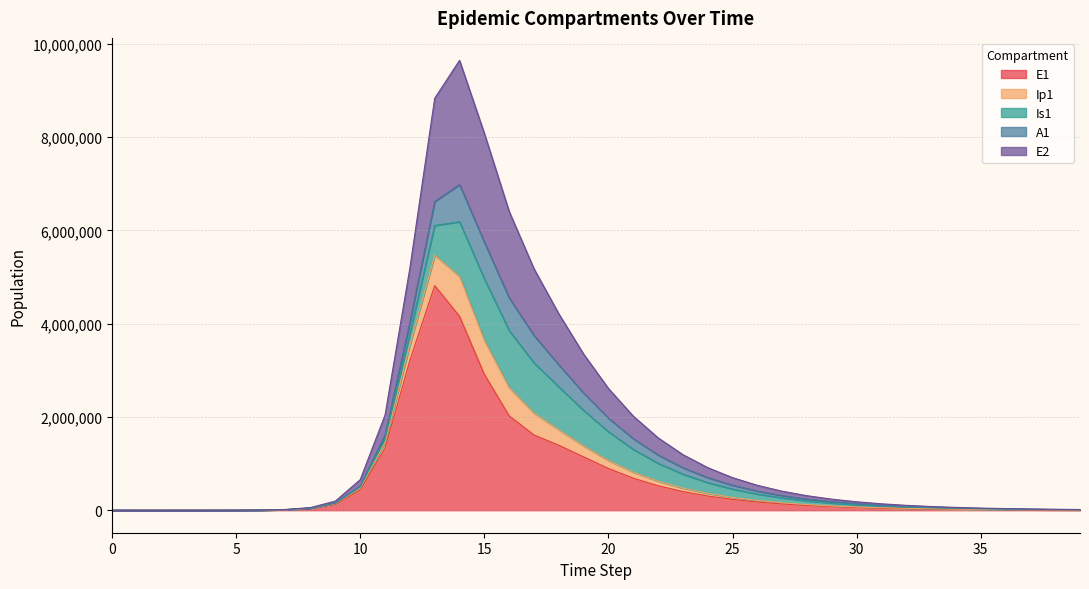

What is the maximum value for E1?

4815295.7